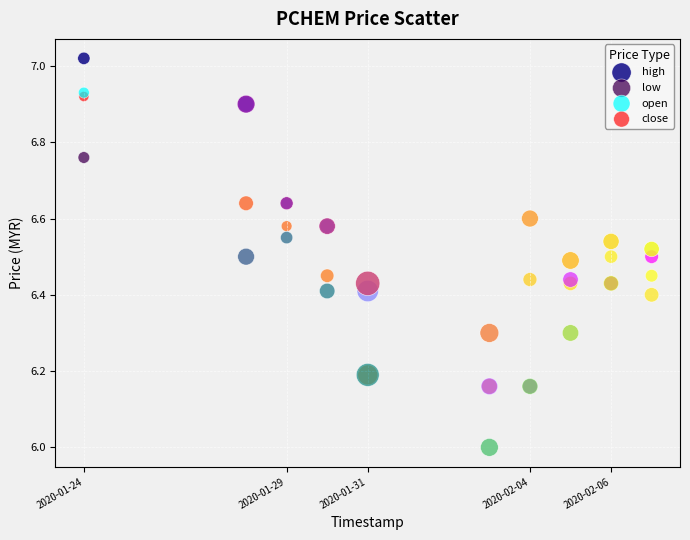

What are all the series names shown in the legend?

high, low, open, close